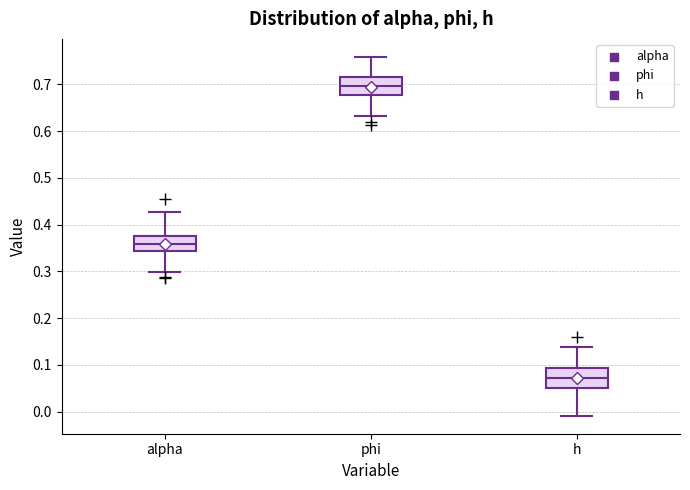

Reading left to right, read every box against the y-axis: the position of its median line, the range the box covers, and the ends of its whiskers. The values are not printed on the chart, so give them approximately, as read against the axis.

alpha: median 0.36, box 0.34 to 0.38, whiskers 0.30 to 0.43
phi: median 0.70, box 0.68 to 0.72, whiskers 0.63 to 0.76
h: median 0.07, box 0.05 to 0.09, whiskers -0.01 to 0.14